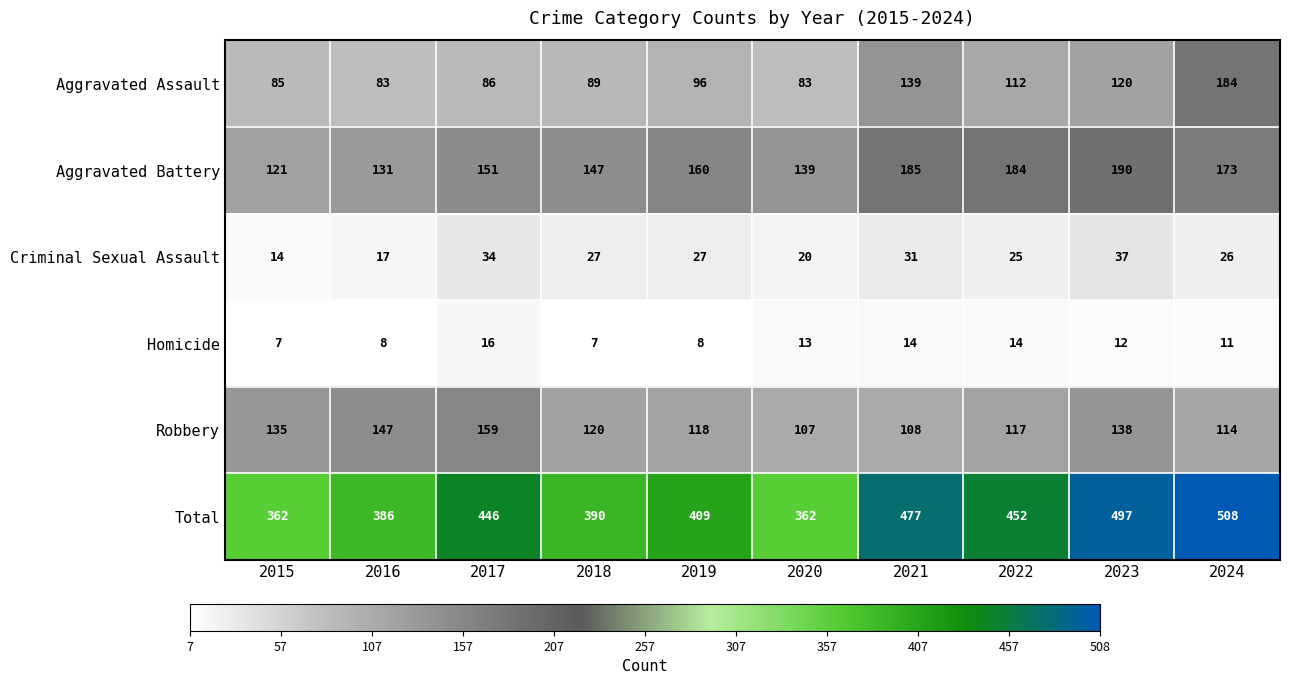

At how many categories does at least one series exceed 410?

5